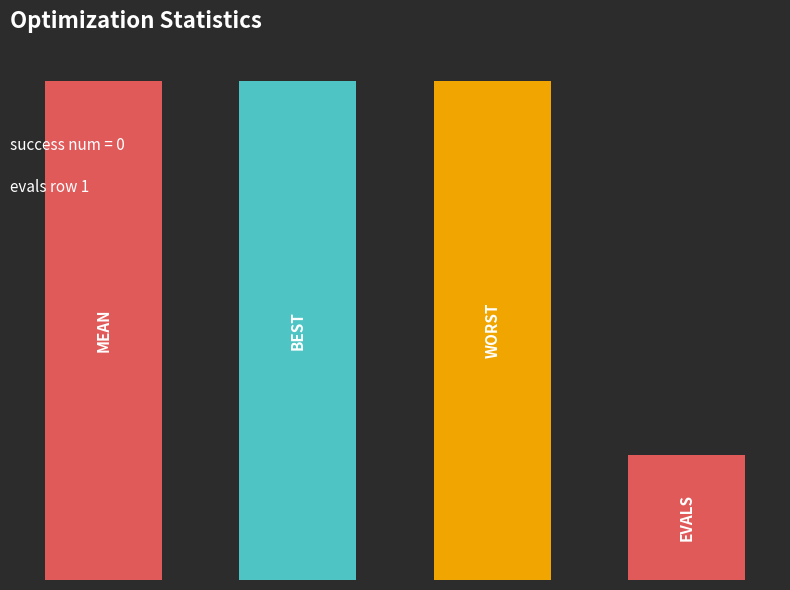

What is the value of the worst bar at the 3rd from the left?

0.7